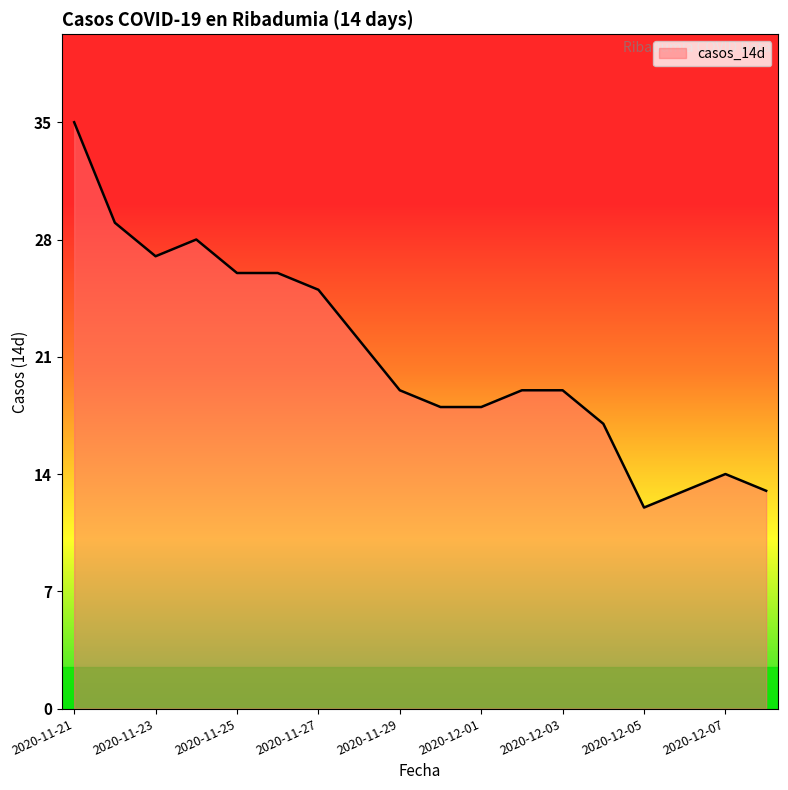

Where is the first local maximum?

2020-11-24